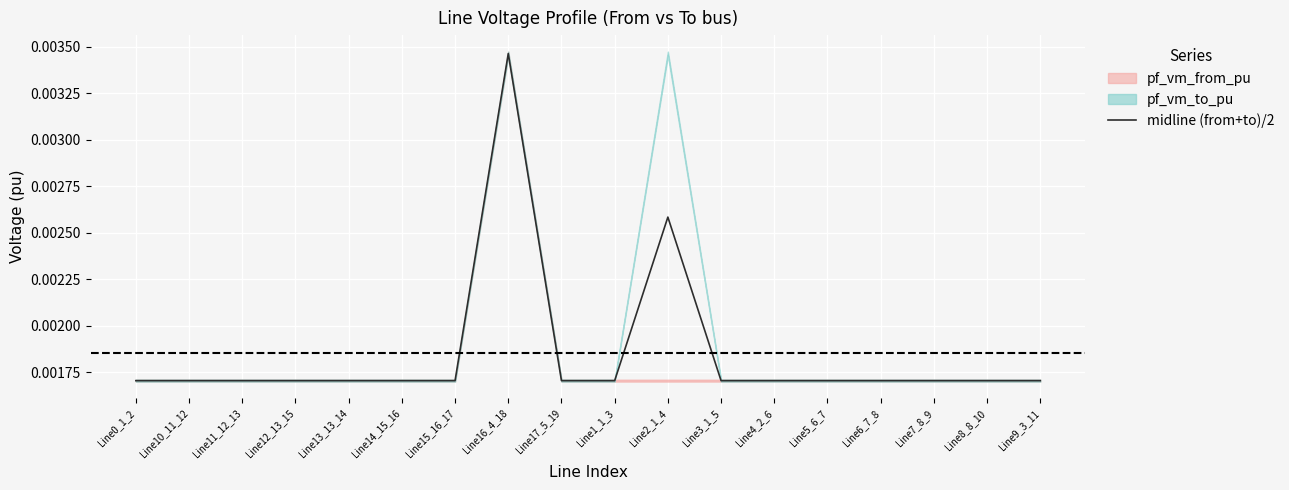

At which category does the data reach its first local peak?

Line12_13_15